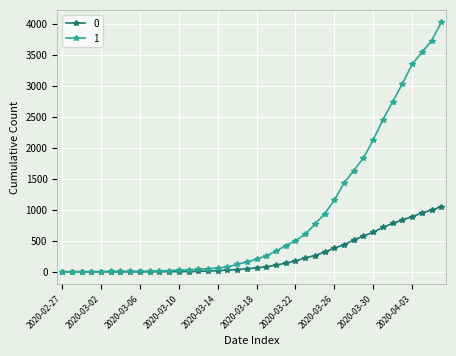

List the series in order of their peak value, lowest first.

0, 1